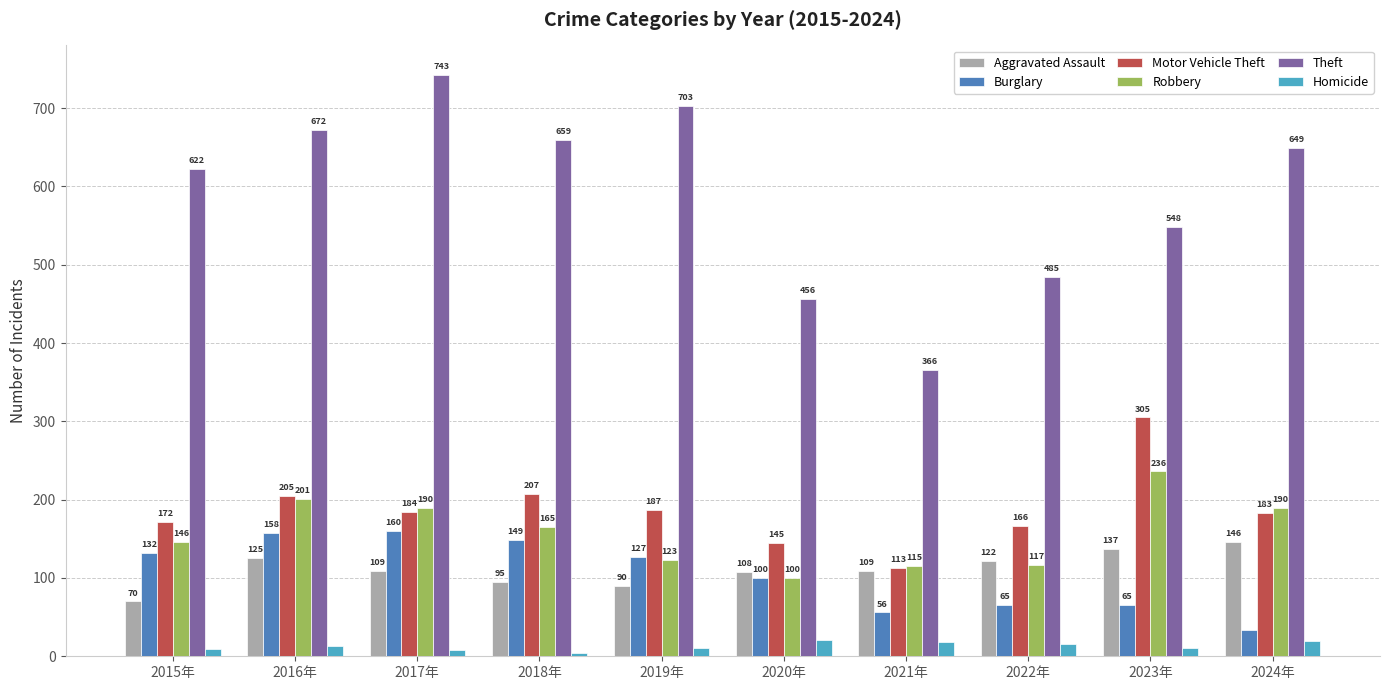

Which series has the largest total across all categories?

Theft